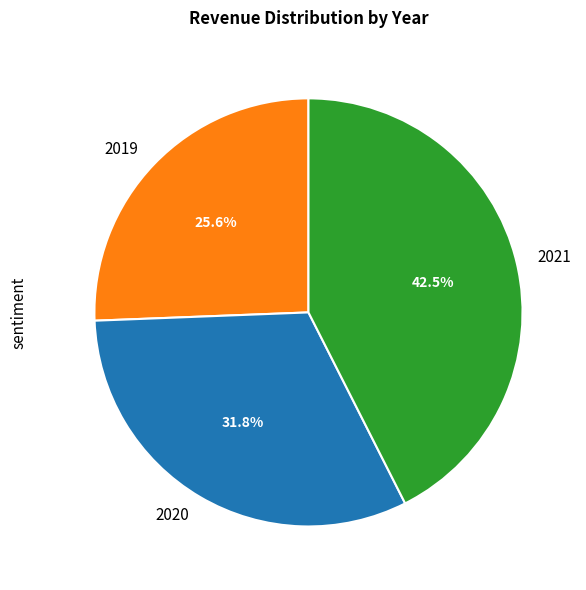

Does any single category account for the majority?

No